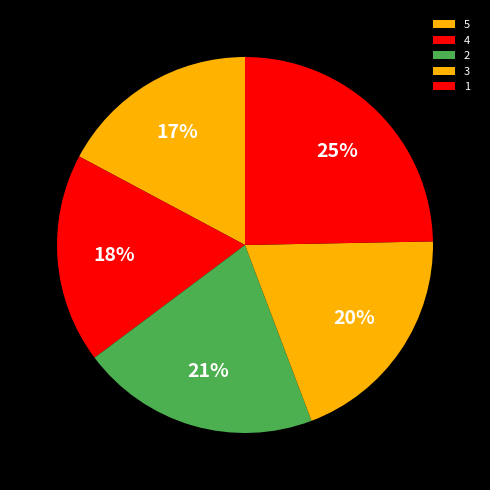

Between 3 and 4, which is larger?

3